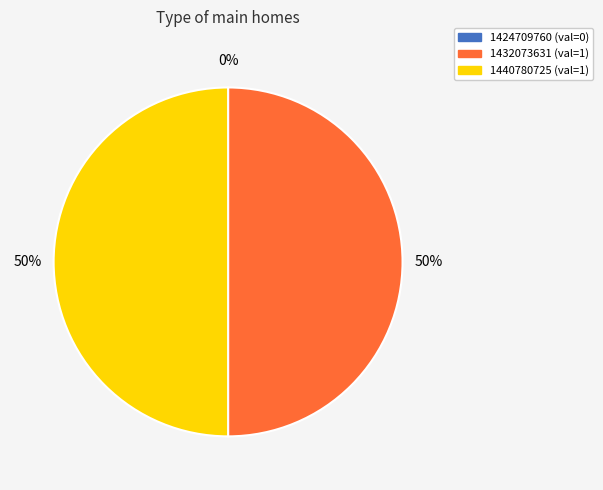

To the nearest percent, what percentage of the pie is 1432073631?

50%